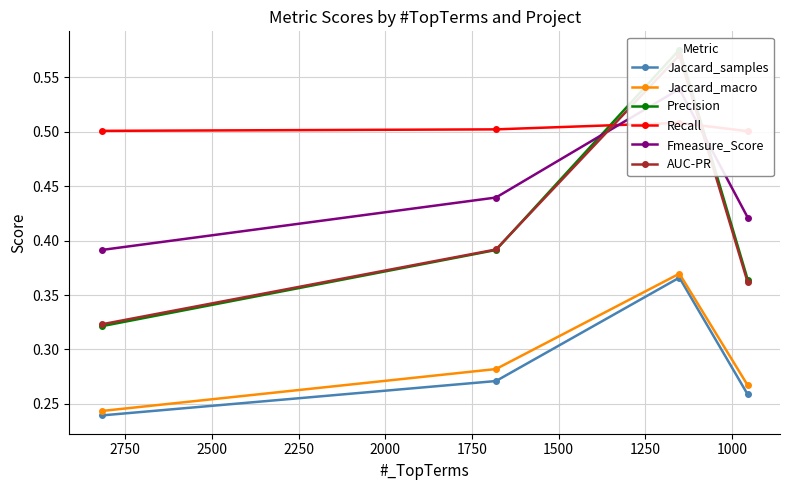

True or false: Jaccard_samples and Jaccard_macro intersect in this chart.

False